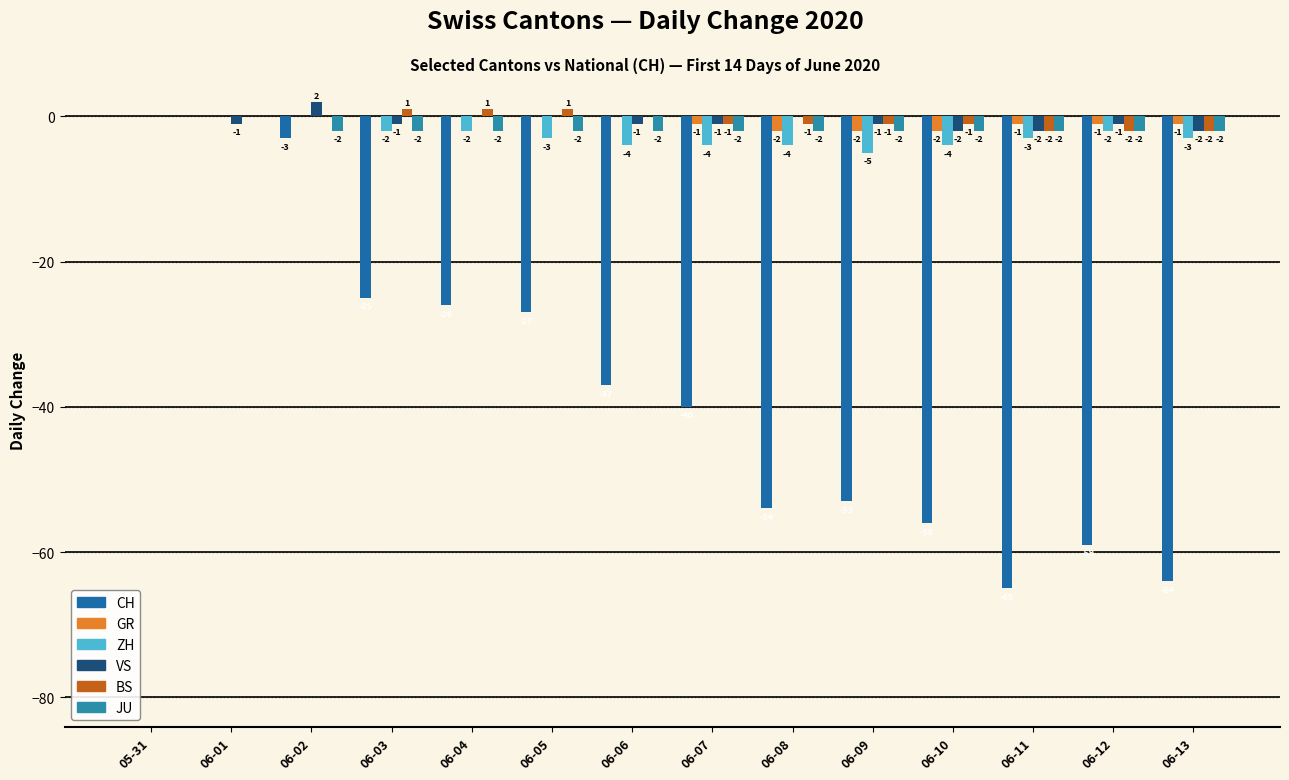

What are all the series names shown in the legend?

CH, GR, ZH, VS, BS, JU